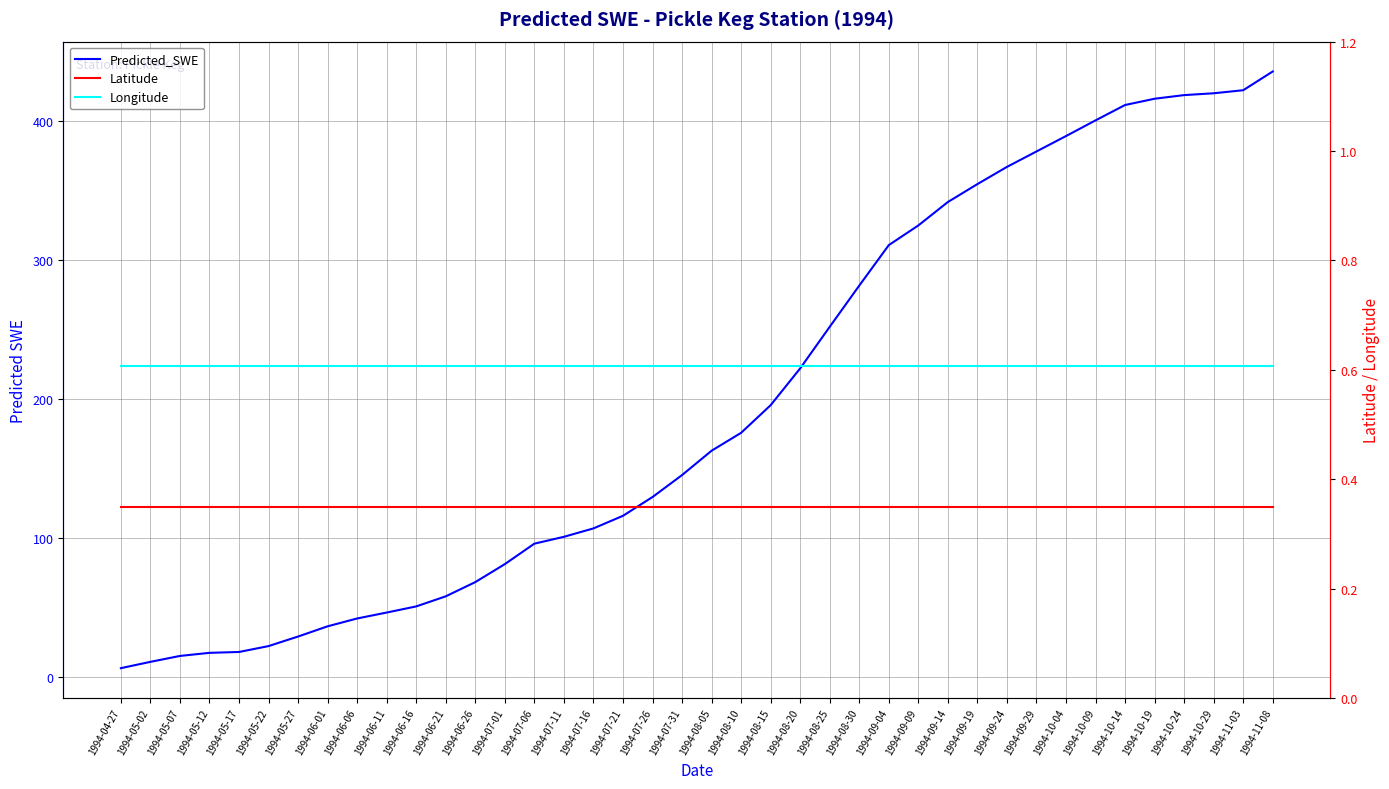

True or false: Longitude and Latitude cross at least once.

False